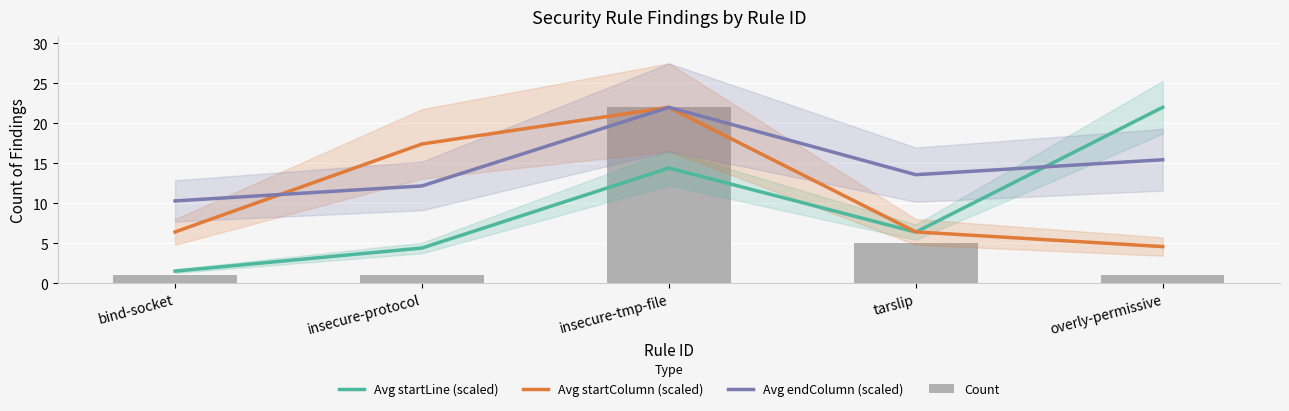

Which has a higher value, overly-permissive or bind-socket?

overly-permissive